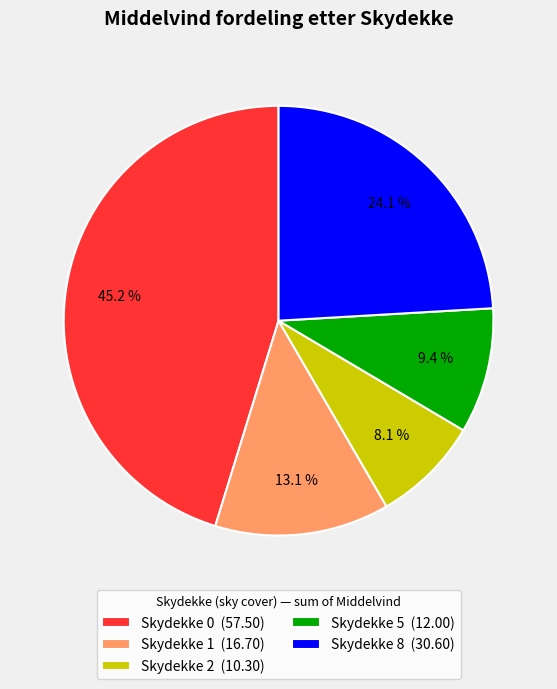

What is the ratio of the value at Skydekke 1 (16.70) to the value at Skydekke 8 (30.60)?

0.5